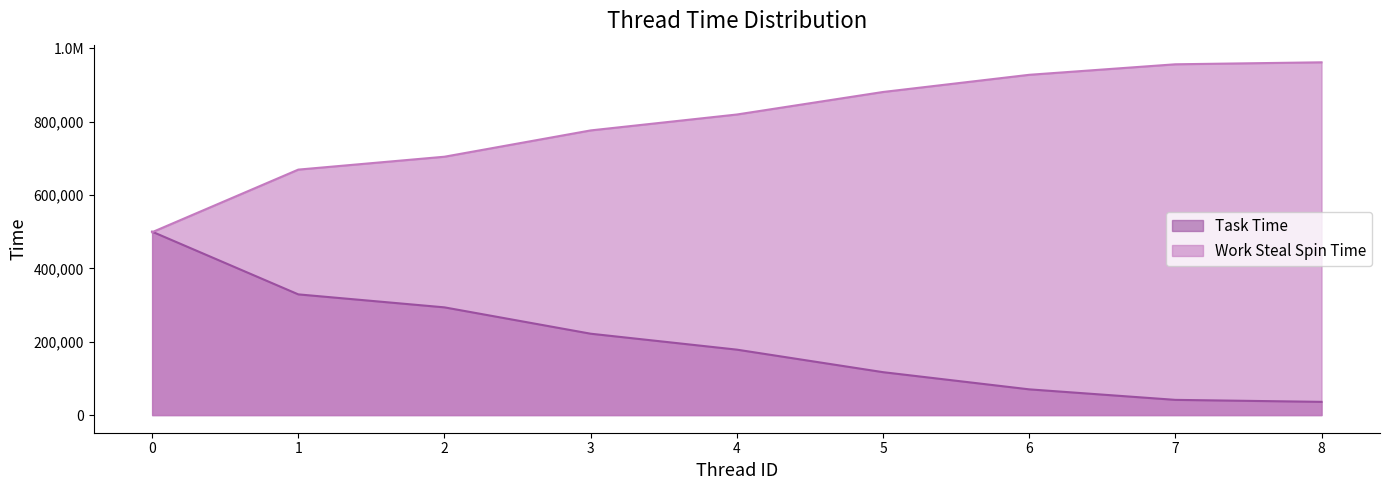

After their last crossing, which series has the higher values: Work Steal Spin Time or Task Time?

Work Steal Spin Time